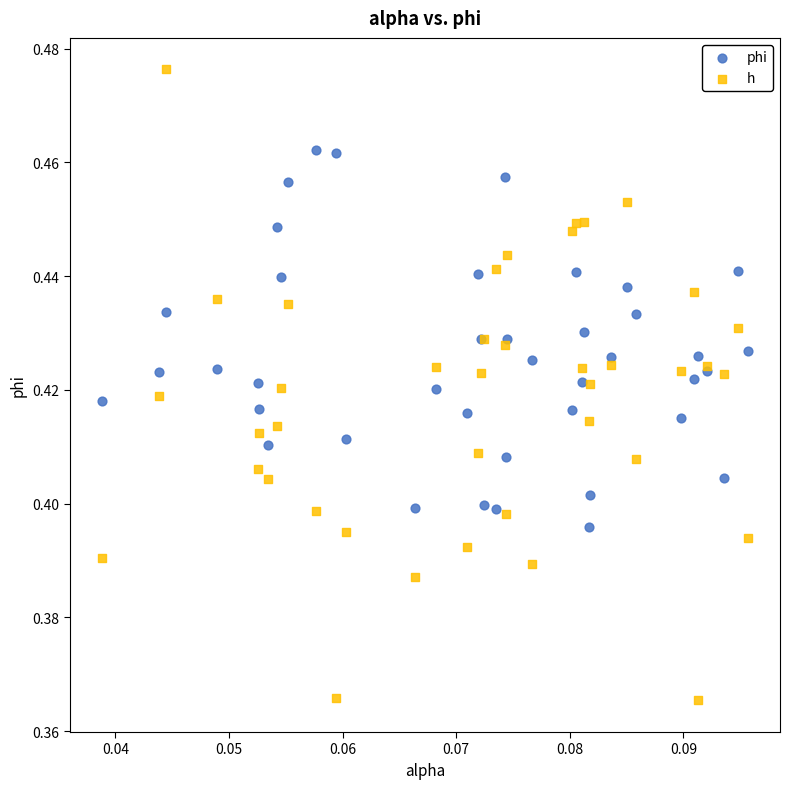

What are all the series names shown in the legend?

phi, h